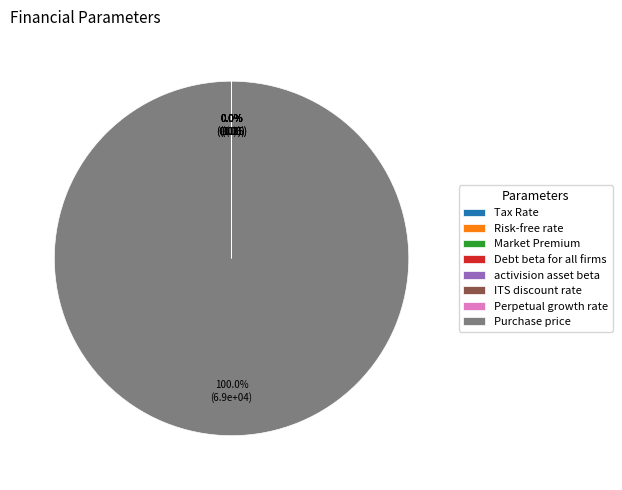

What is the largest slice in the pie chart?

Purchase price